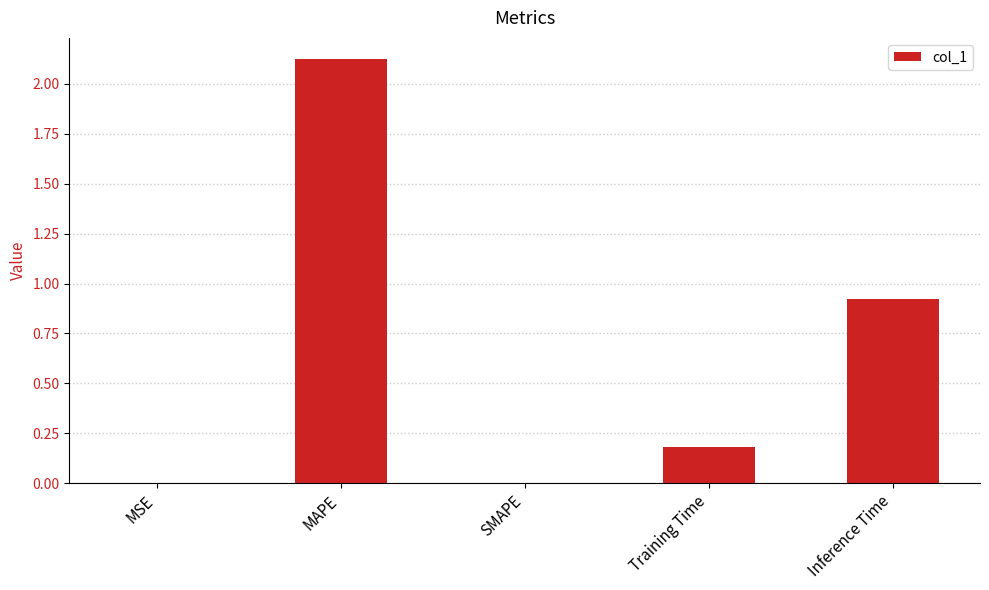

The value at Training Time is 0.2. True or false?

True